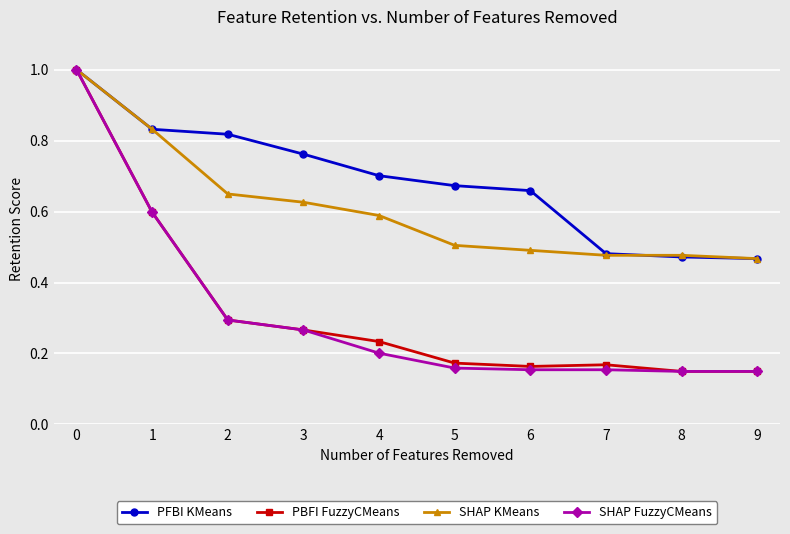

What is the greatest value displayed?

1.0